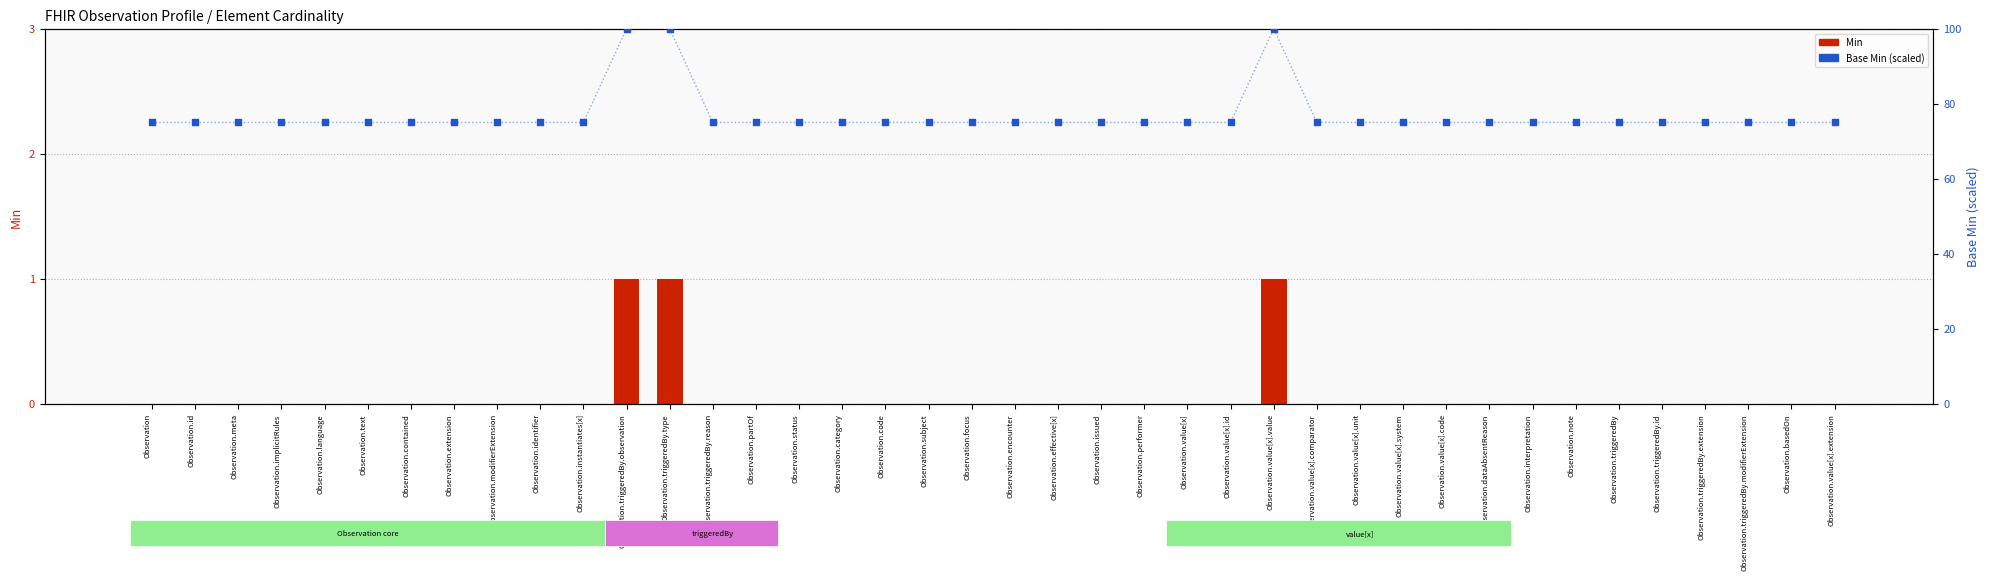

What are all the series names shown in the legend?

Min, Base Min